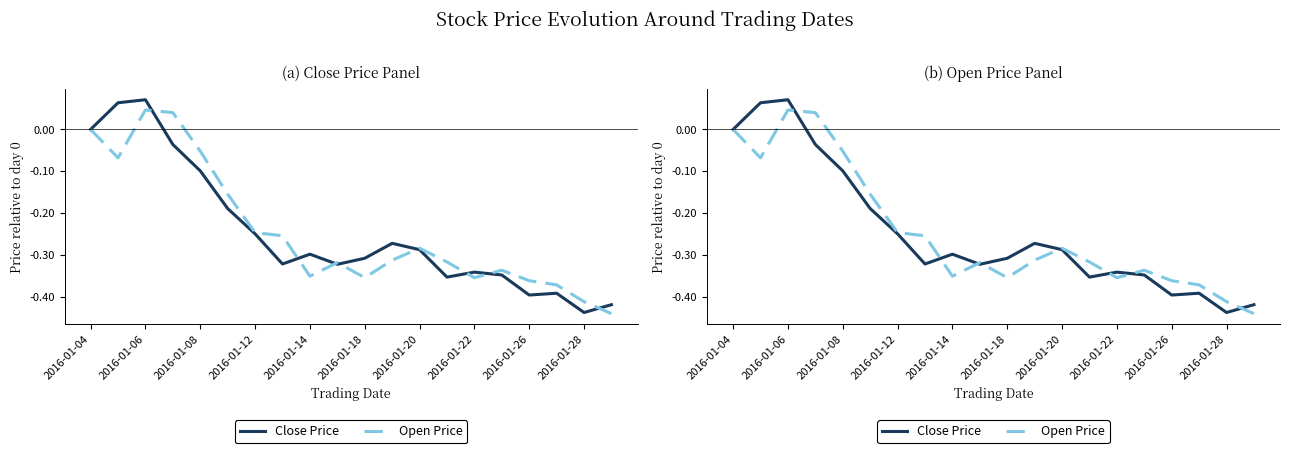

Is the value of Open Price at 14 greater than the value of Close Price at 15?

No